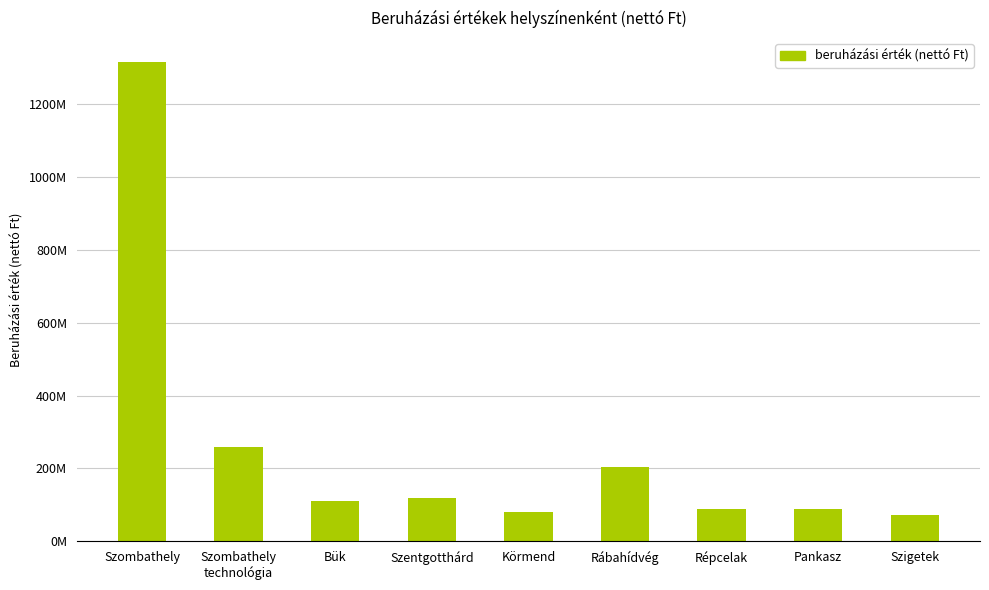

List the labels in order of value, smallest first.

Szigetek, Körmend, Répcelak, Pankasz, Bük, Szentgotthárd, Rábahídvég, Szombathely
technológia, Szombathely